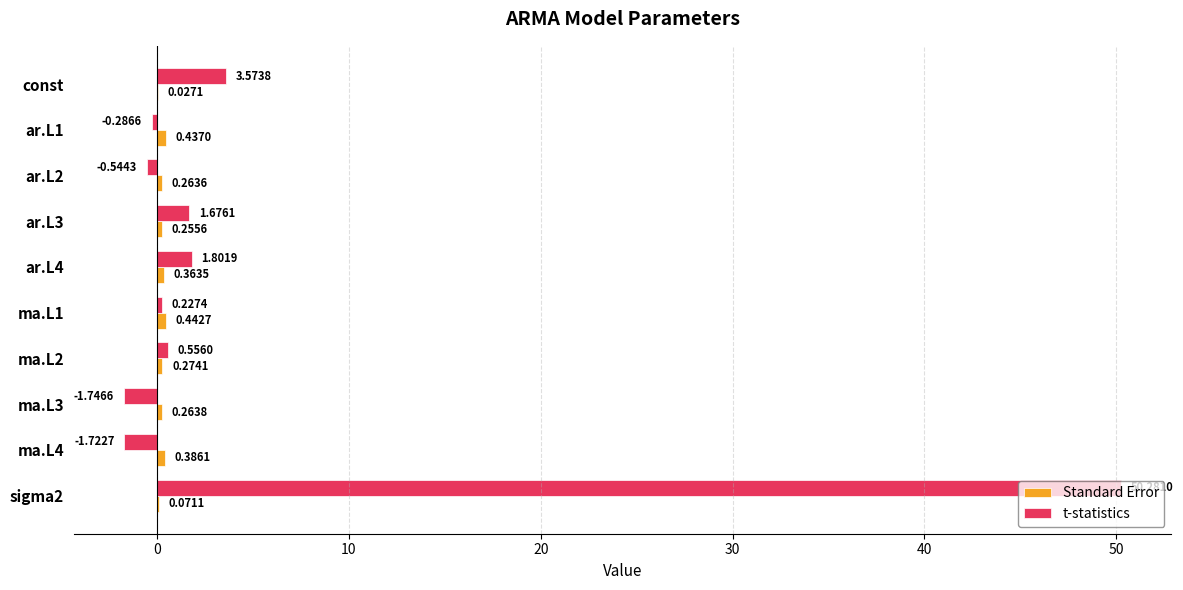

Where is t-statistics nearest to the value 24?

const